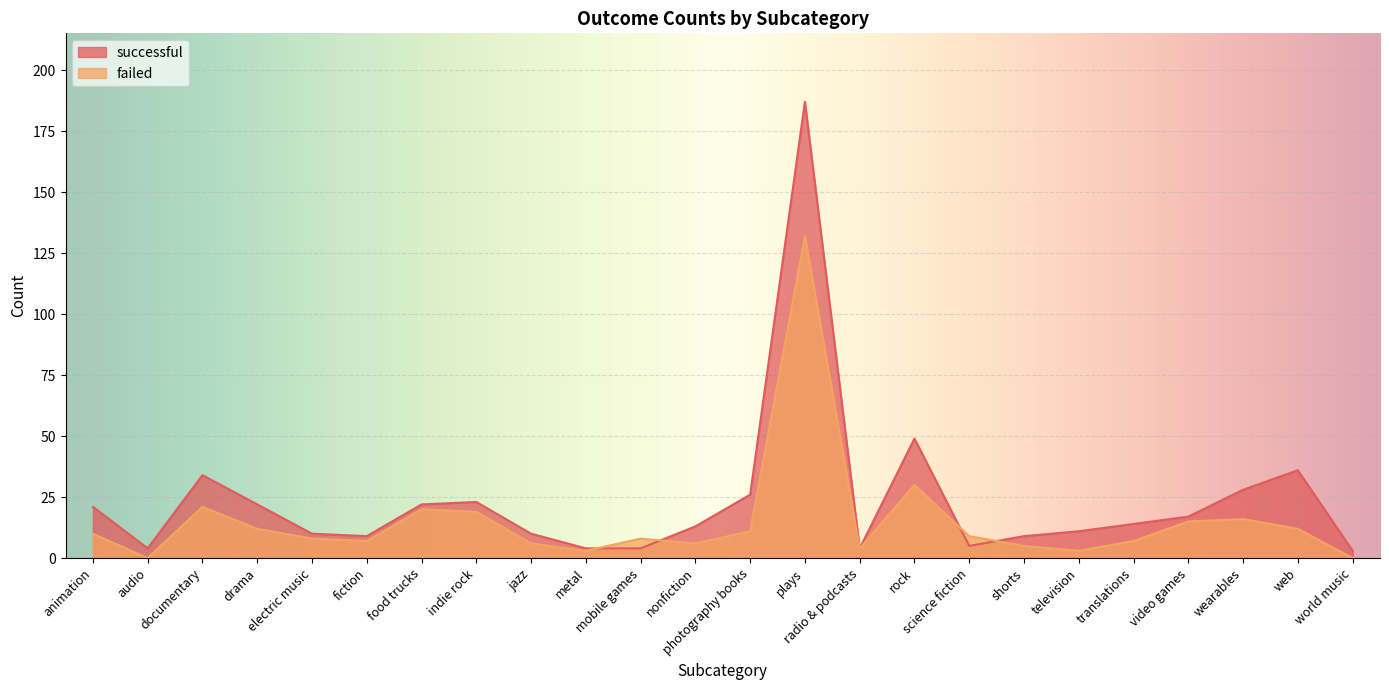

Reading left to right, extract all data points from this chart.

successful: 21	4	34	22	10	9	22	23	10	4	4	13	26	187	4	49	5	9	11	14	17	28	36	3
failed: 10	0	21	12	8	7	20	19	6	3	8	6	11	132	4	30	9	5	3	7	15	16	12	0